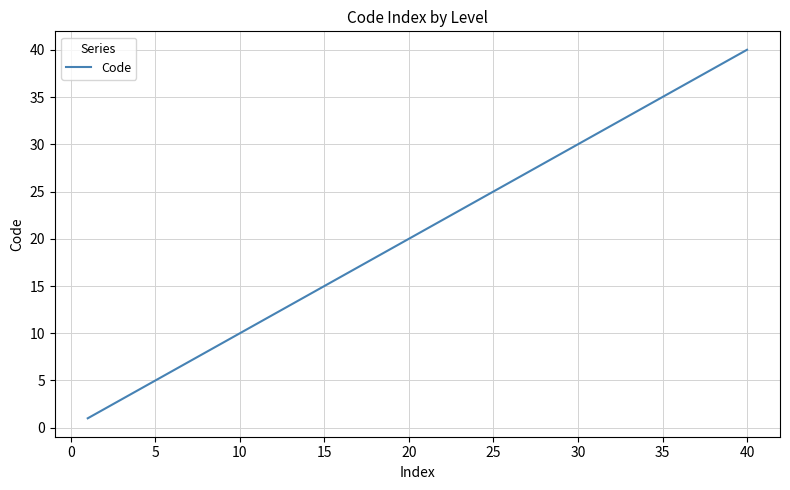

What is the difference between the maximum and minimum values?

39